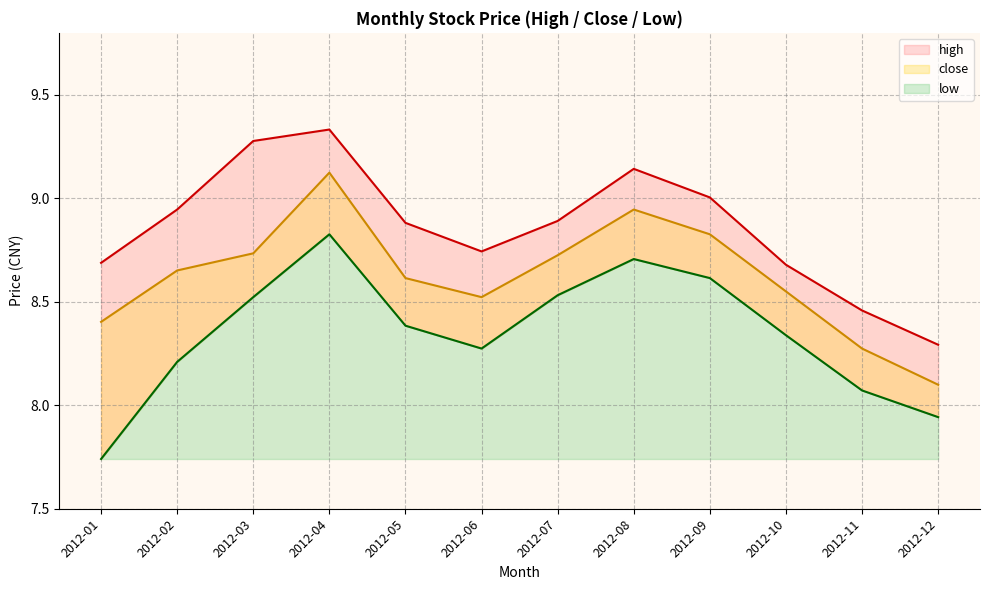

Is the value of close at 2012-12 greater than the value of low at 2012-09?

No